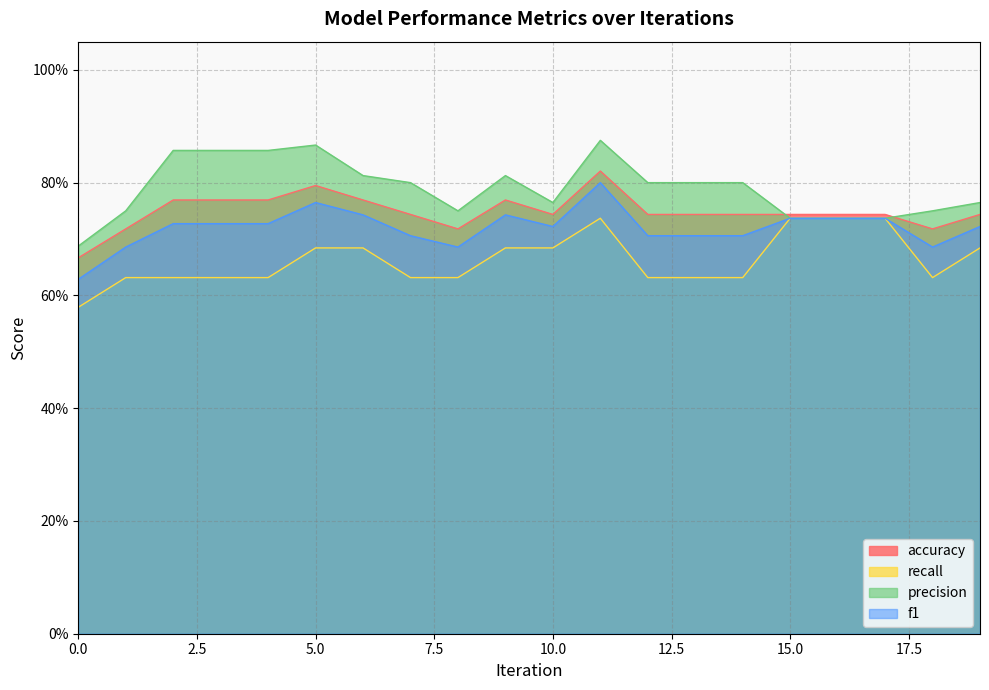

At how many categories does at least one series exceed 0?

20